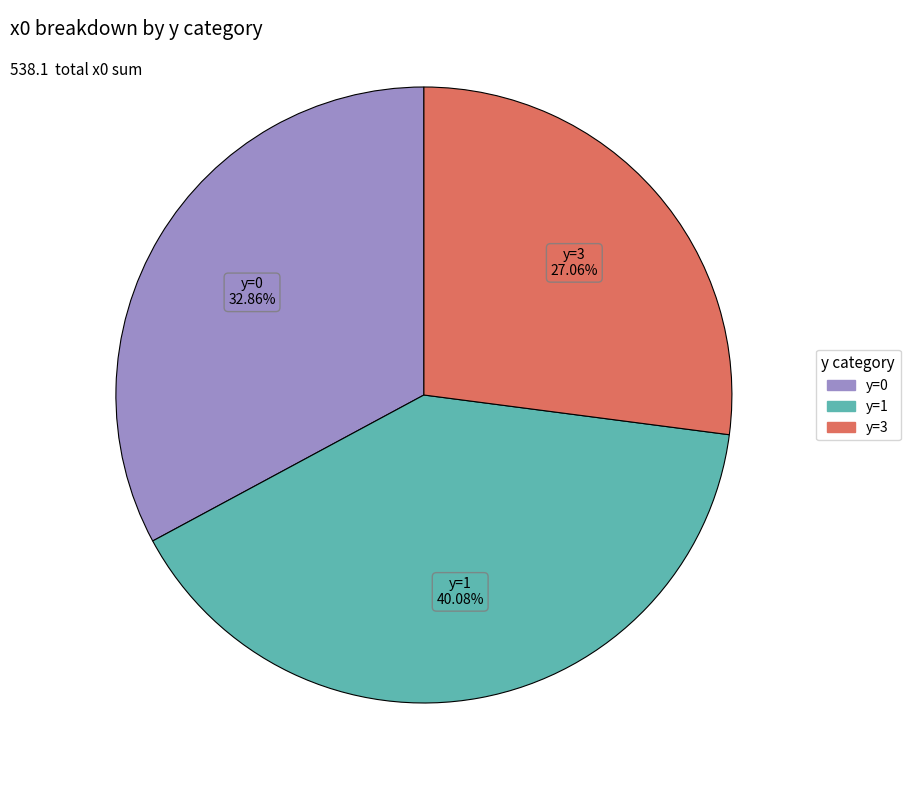

Does any single category account for the majority?

No